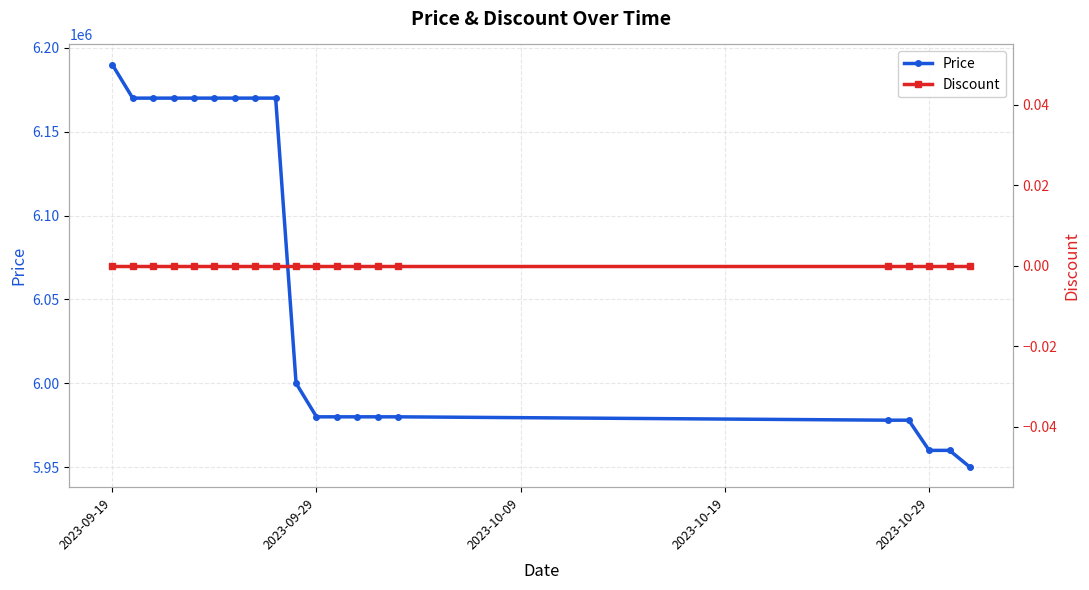

At how many categories does at least one series exceed 282236?

20